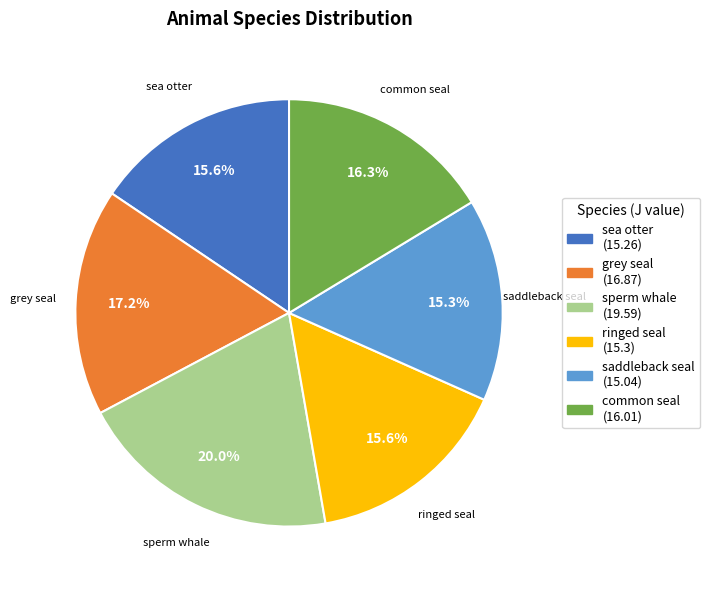

Which slice is the largest?

sperm whale